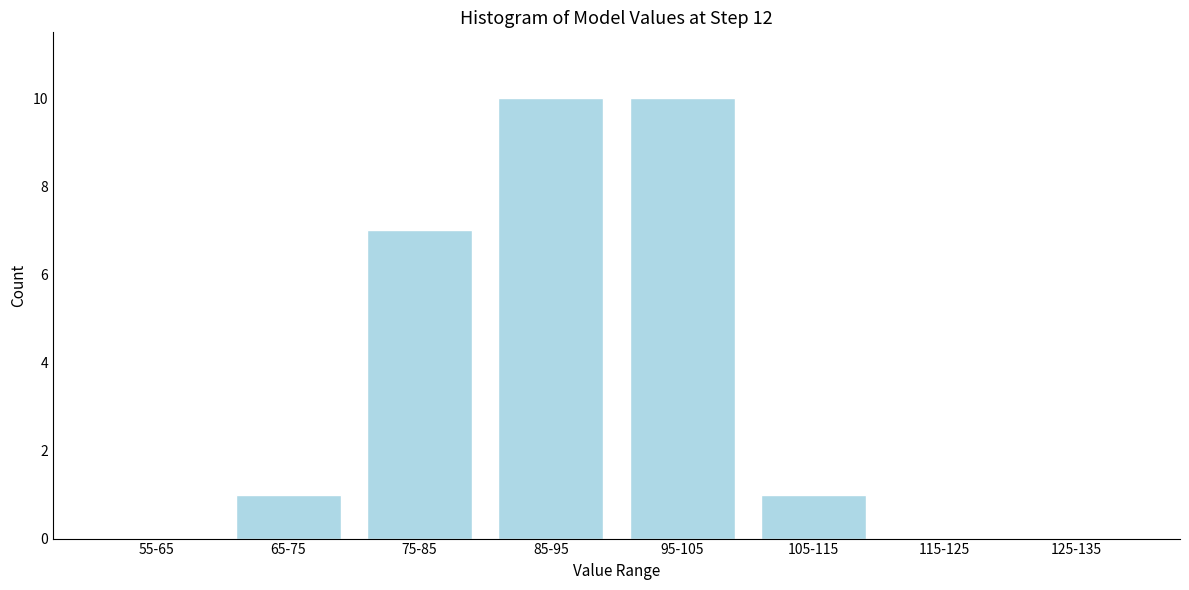

Reading left to right, extract all data points from this chart.

55-65=0	65-75=1	75-85=7	85-95=10	95-105=10	105-115=1	115-125=0	125-135=0